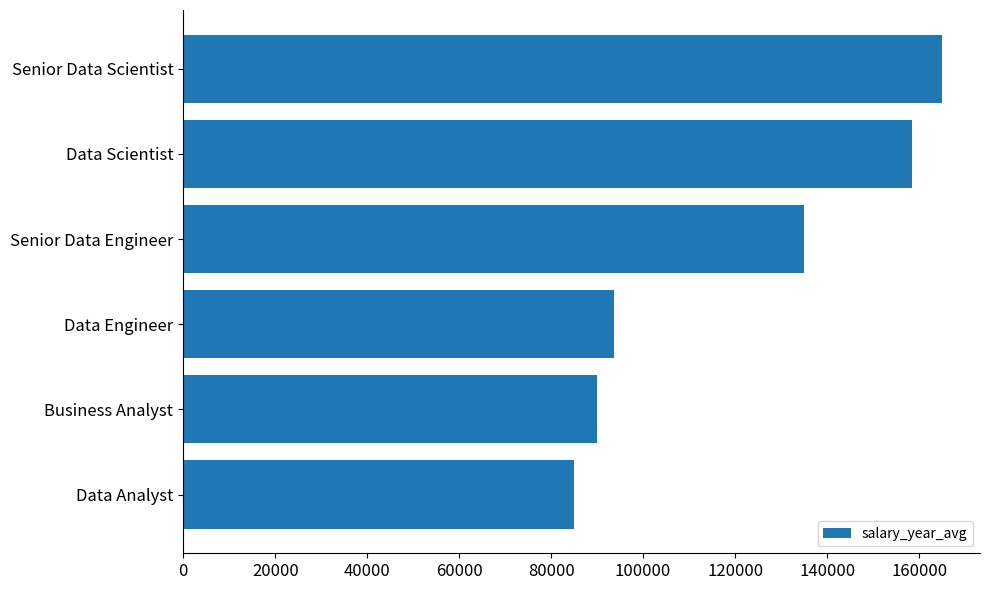

The chart shows a value of 64270.0 at Senior Data Engineer. True or false?

False